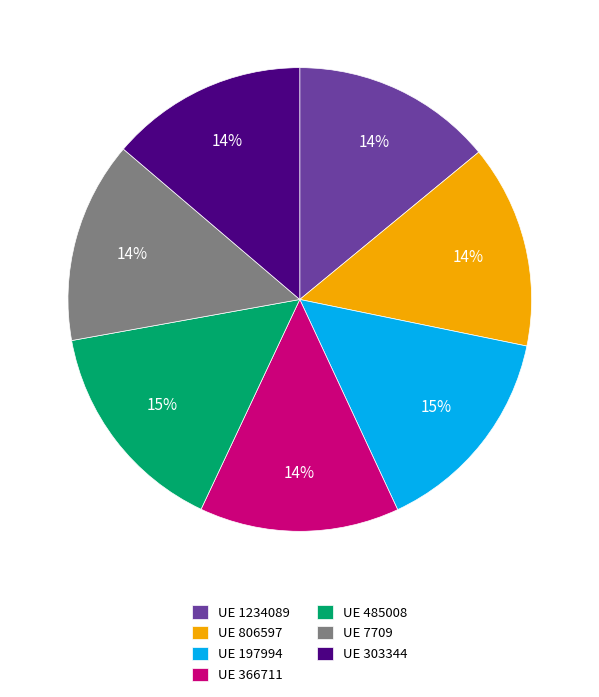

To the nearest percent, what portion does UE 303344 represent?

14%